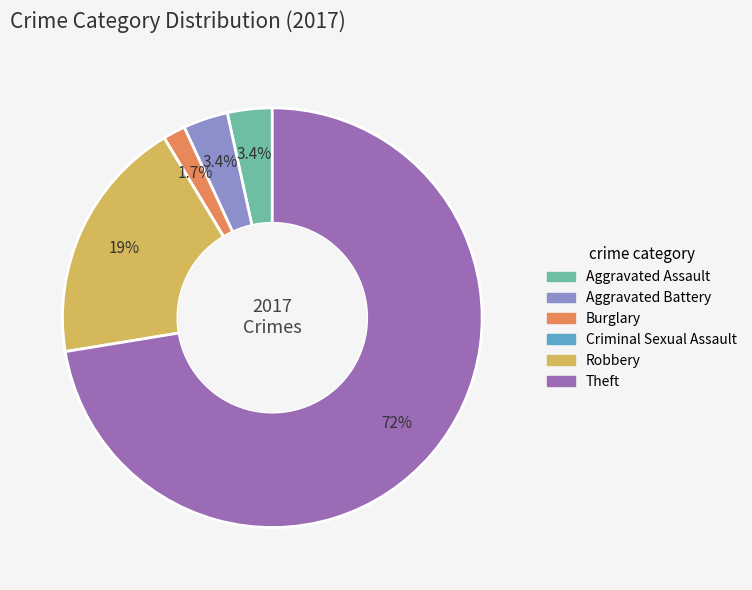

Does any single category account for the majority?

Yes